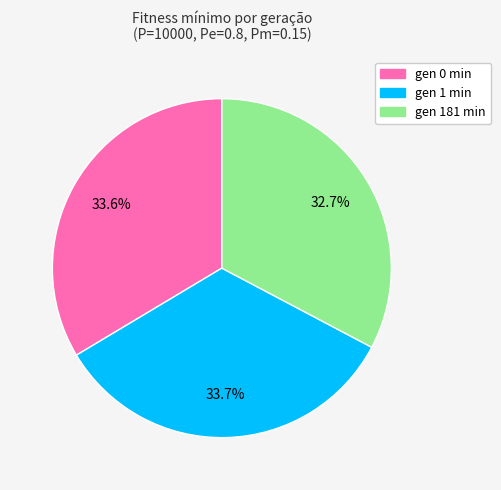

To the nearest percent, what portion does gen 181 min represent?

33%